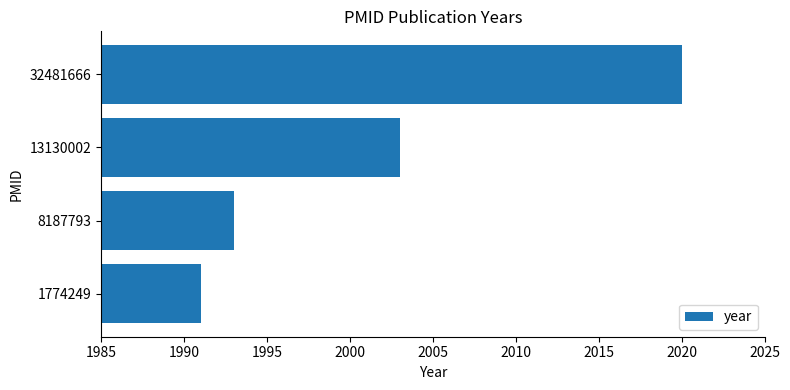

The chart shows a value of 2020 at 32481666. True or false?

True